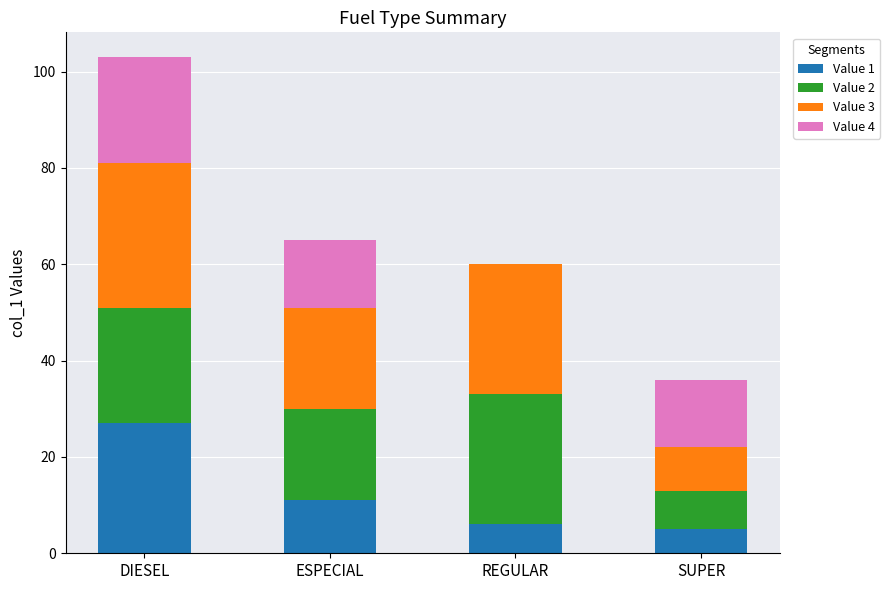

What is the total value across all series at ESPECIAL?

65